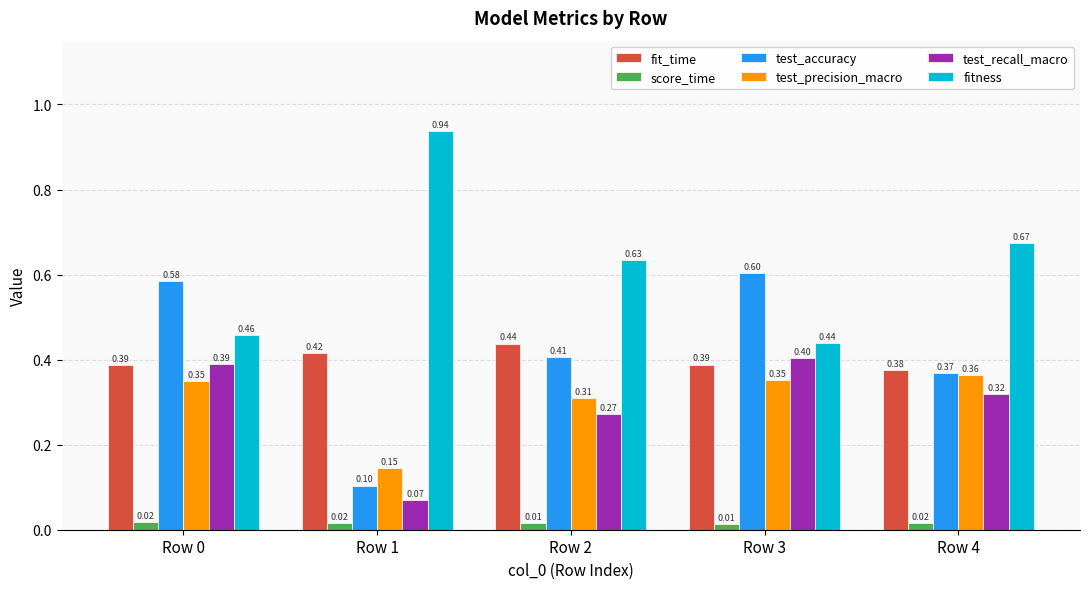

What is the difference between the highest and lowest values at Row 2?

0.6